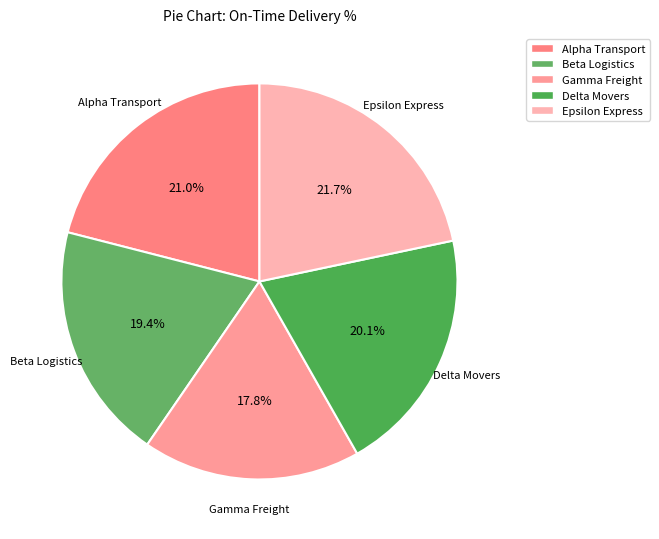

Is Delta Movers the majority of the pie?

No